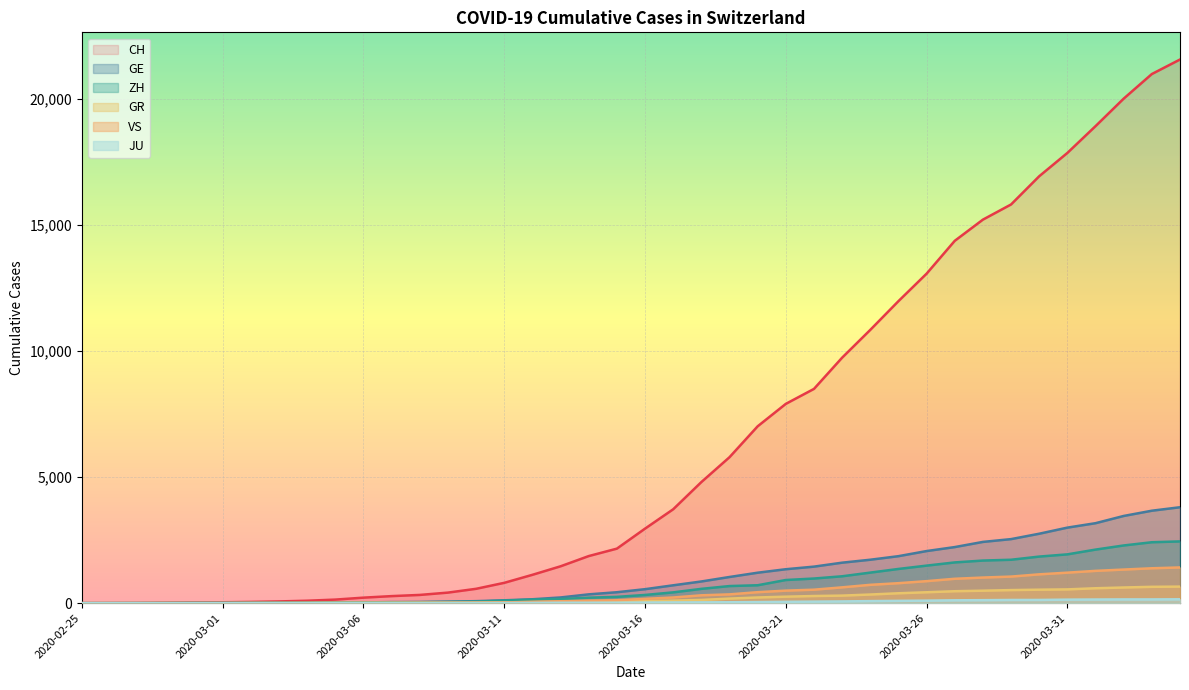

What is the difference between the second highest and minimum values in the GE series?

3669